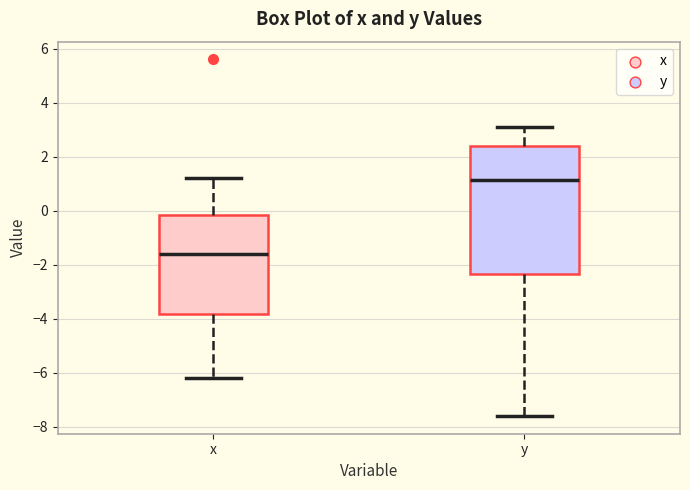

Which box's median line is the highest?

y